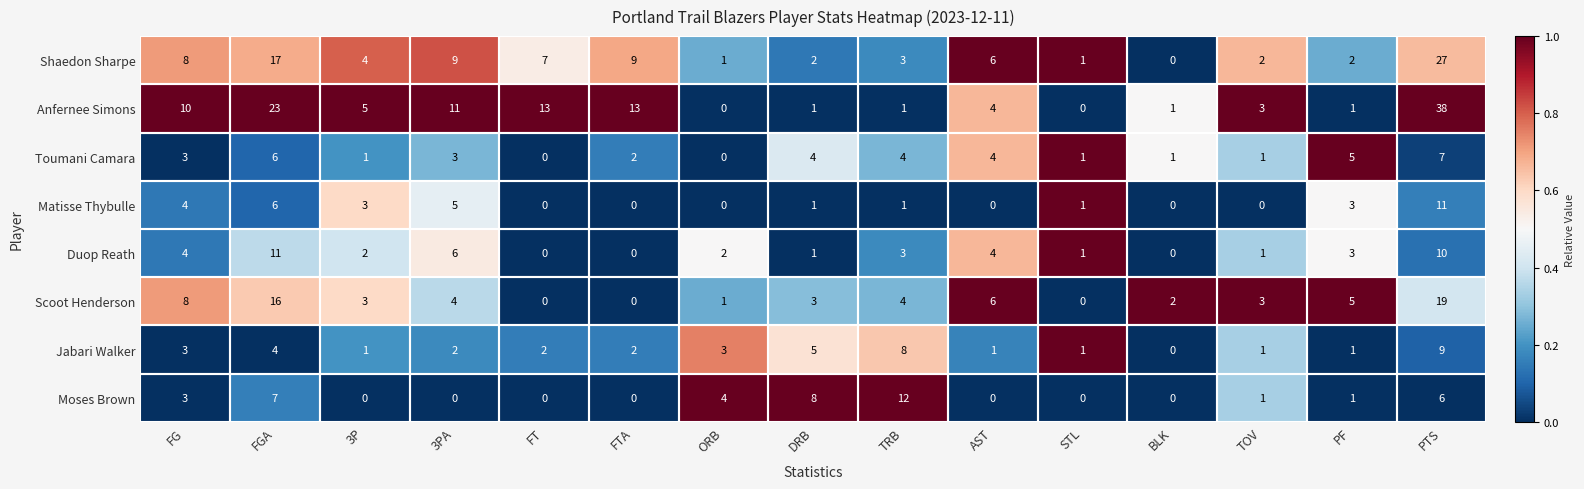

At which label does Shaedon Sharpe first exceed 4?

FG